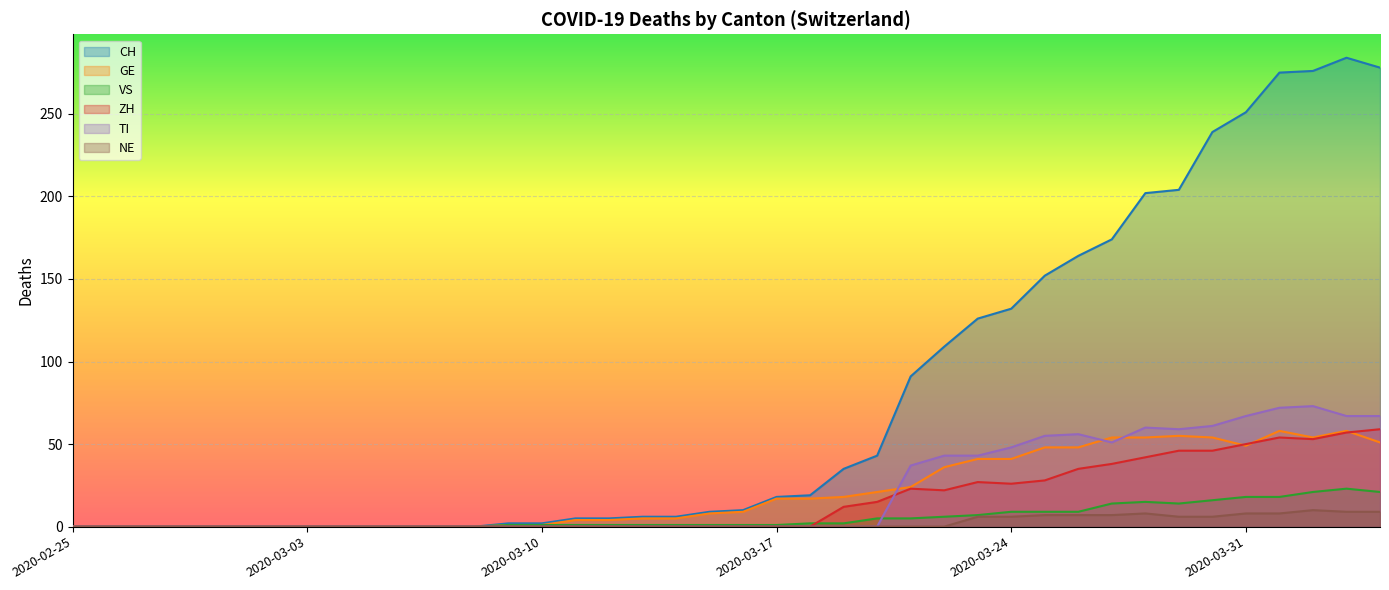

What is the label of the 7th point from the left?

2020-03-02